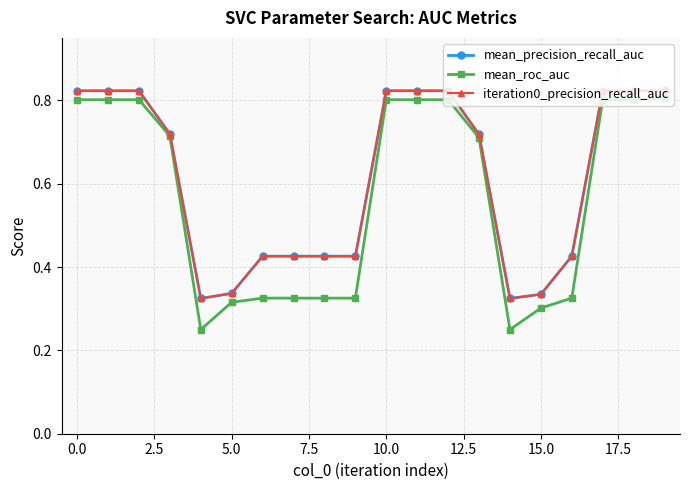

Does the chart display data point markers on the line(s)?

Yes